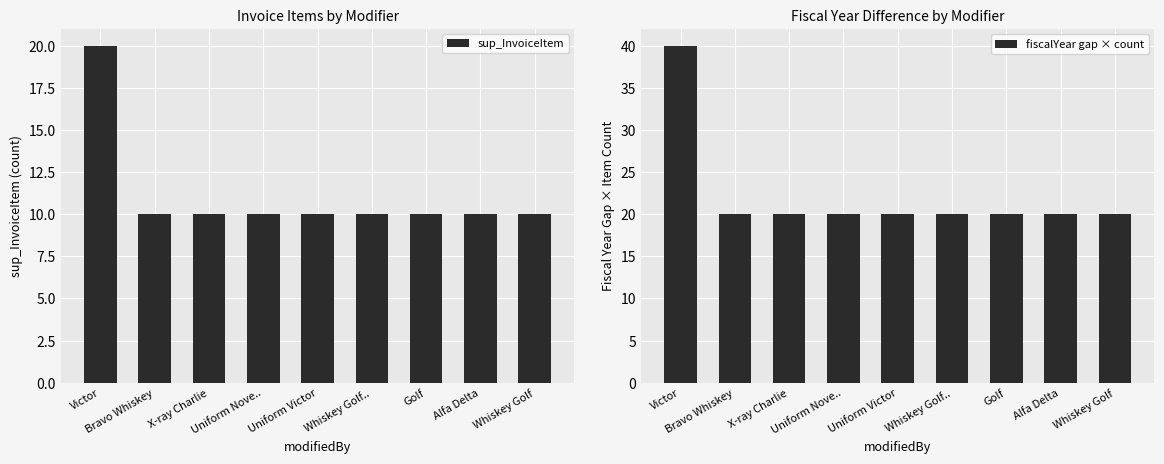

What is the difference between the maximum and second lowest values in the sup_InvoiceItem series?

10